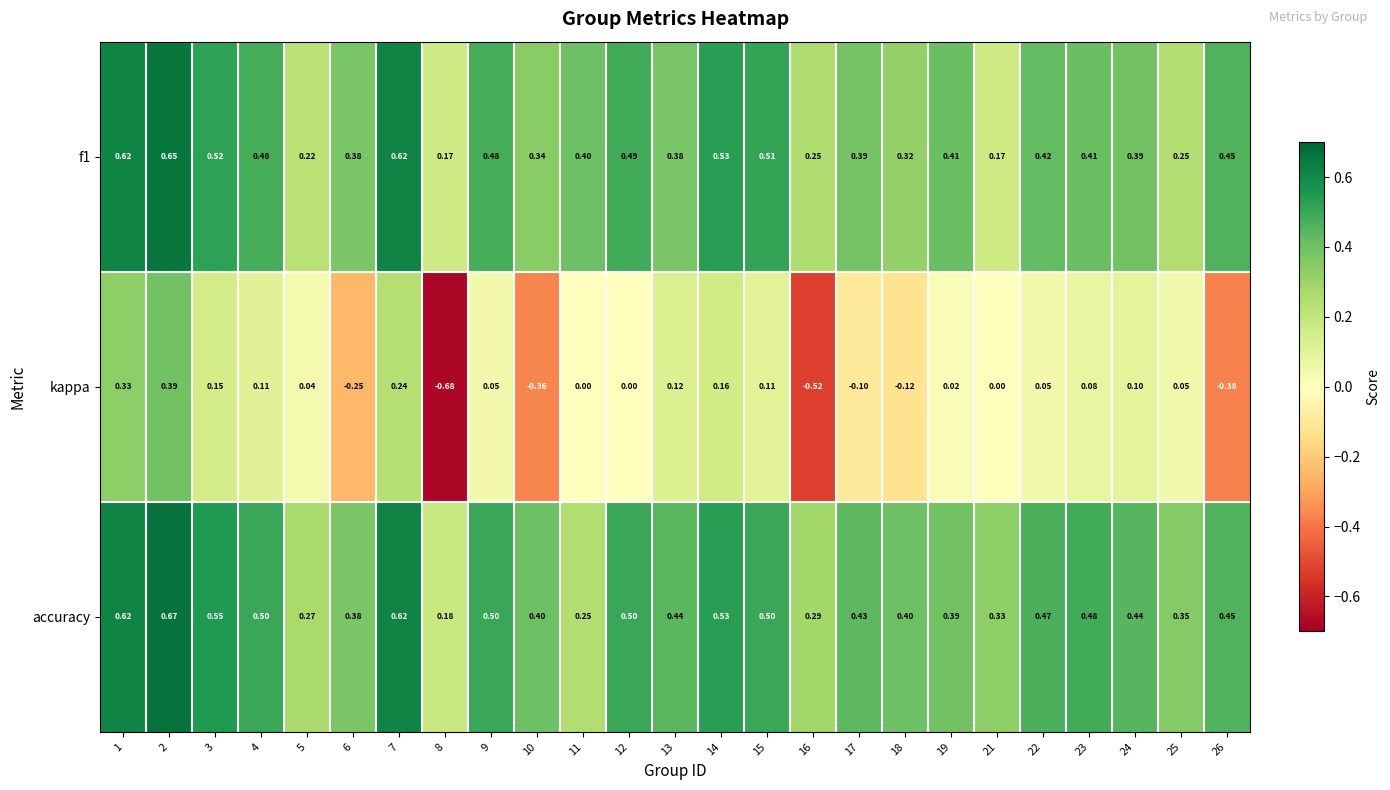

Which series has the widest spread of values?

kappa